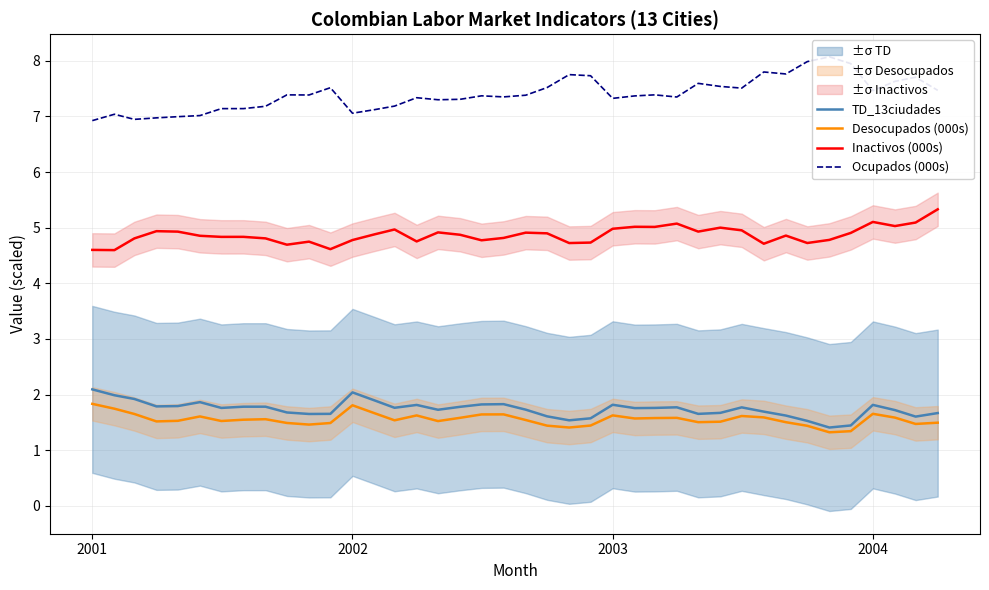

True or false: Inactivos (000s) and TD_13ciudades intersect in this chart.

False